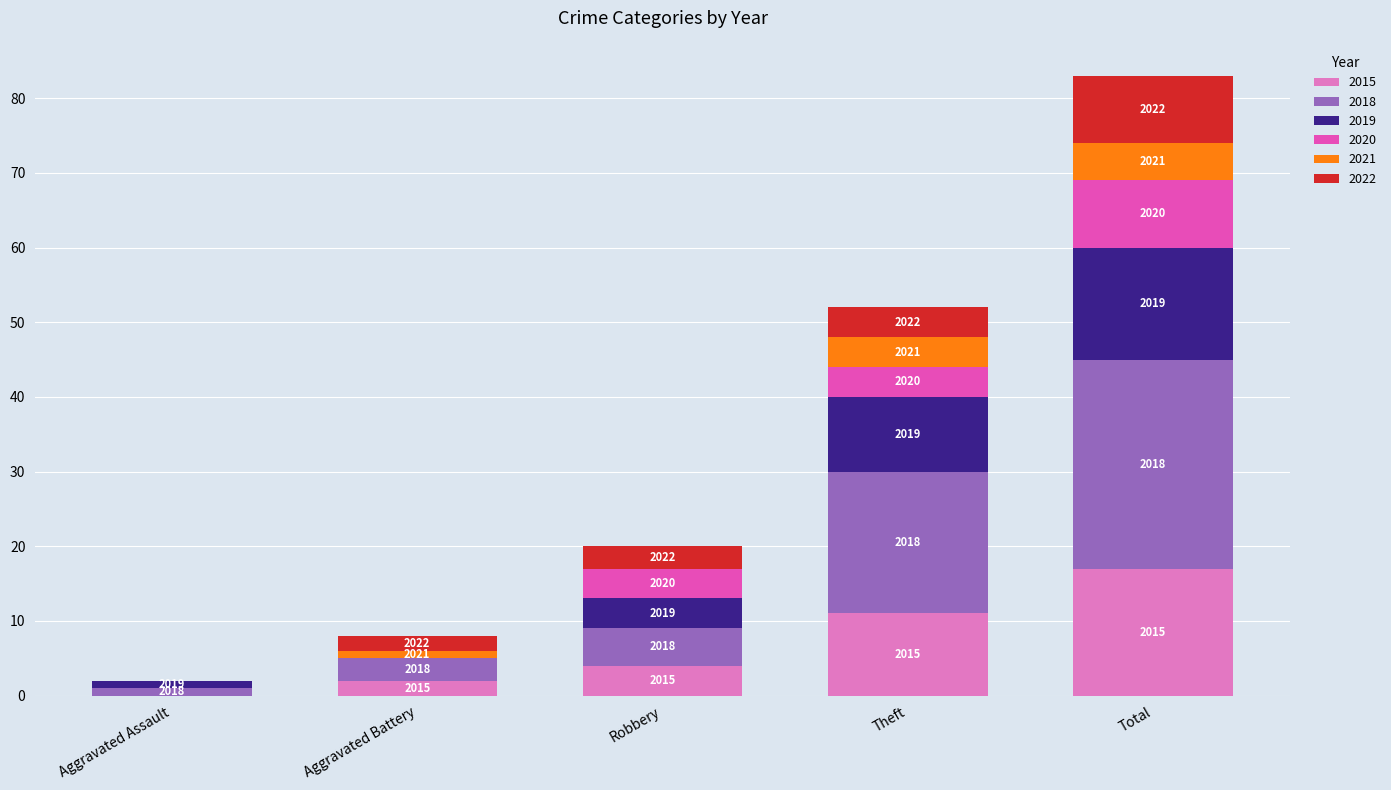

What are all the series names shown in the legend?

2015, 2018, 2019, 2020, 2021, 2022